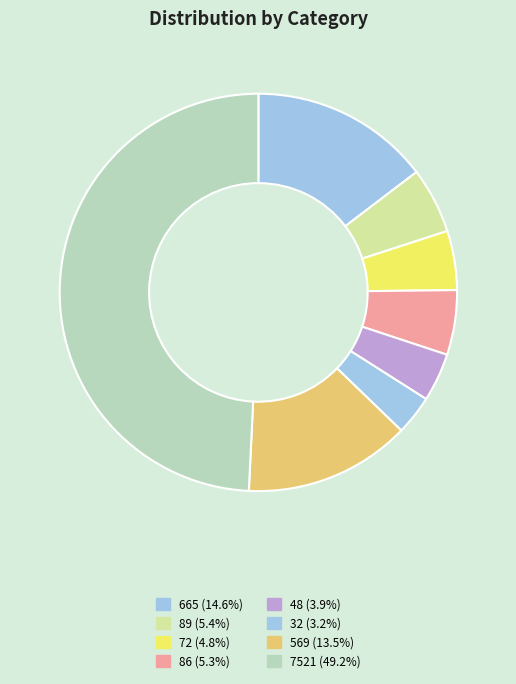

Is the sum of 89 and 569 greater than half?

No